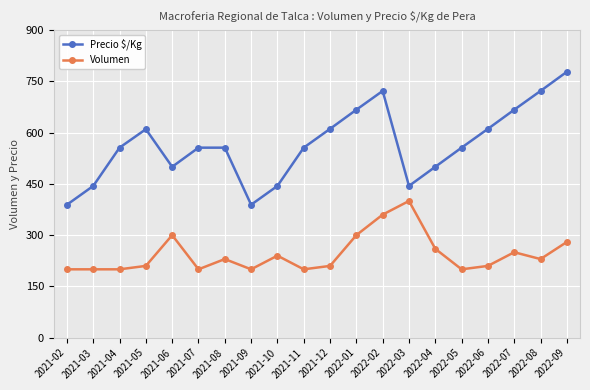

At which category is the sum across all series the highest?

2022-02